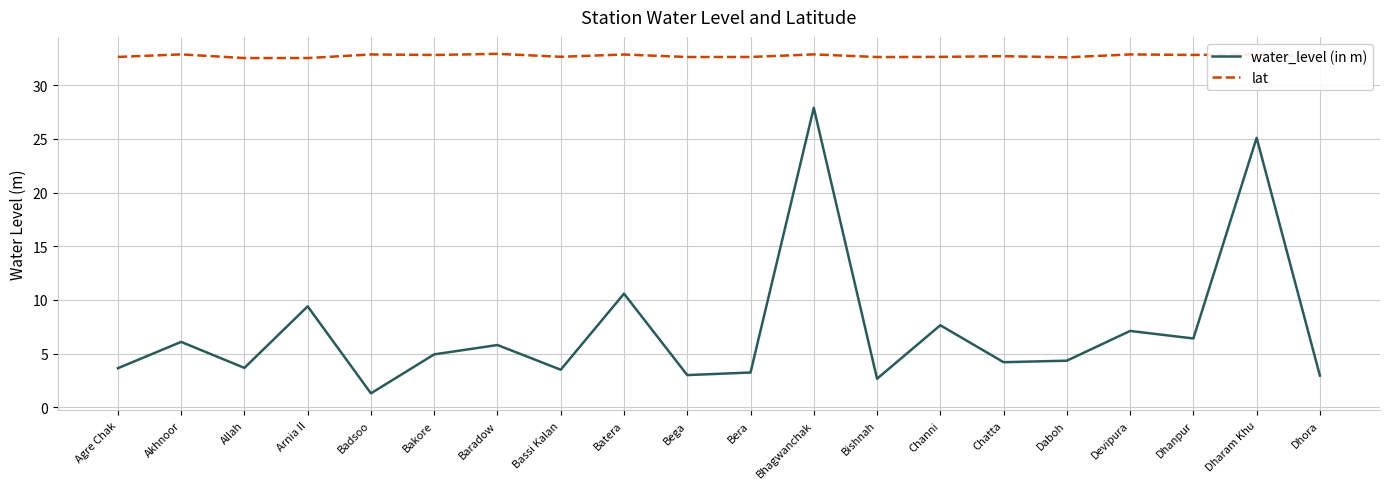

Rank the series at Bakore from highest to lowest value.

lat, water_level (in m)